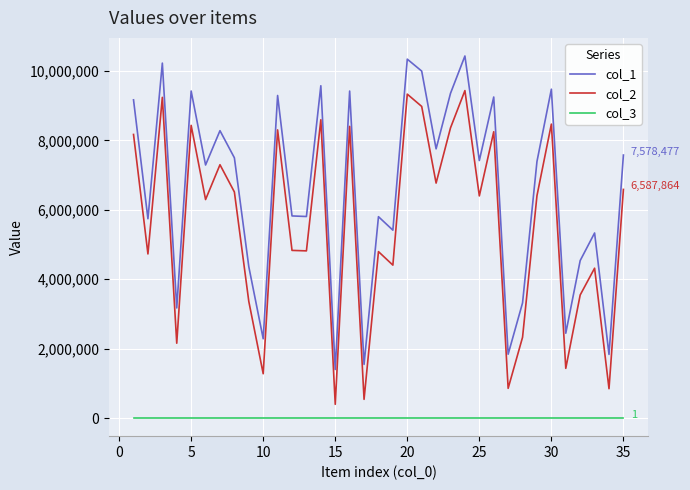

Which series has the largest total across all categories?

col_1